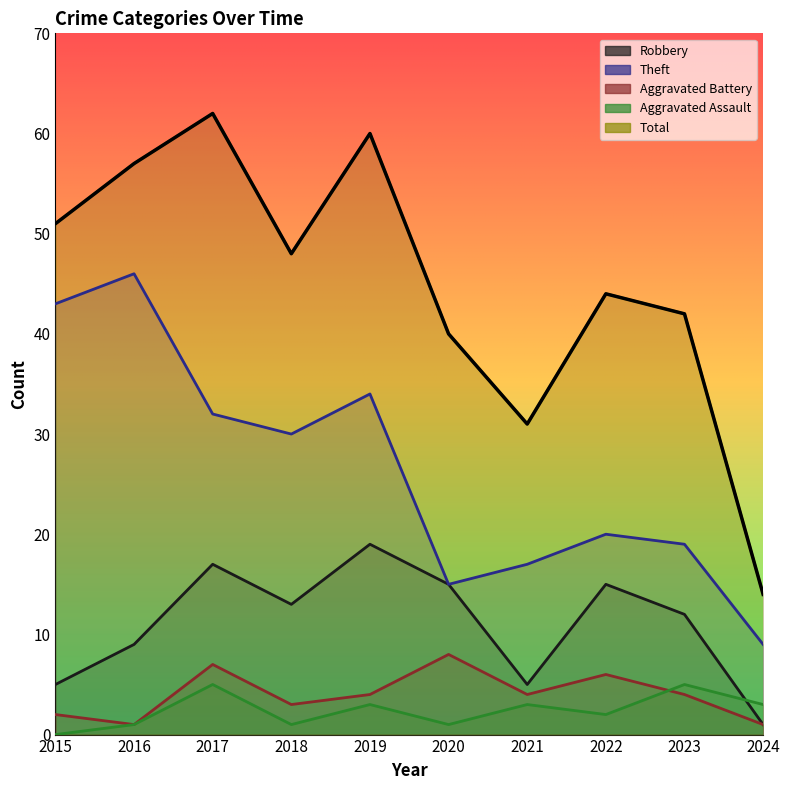

At which category does the chart reach its peak across all series?

2017